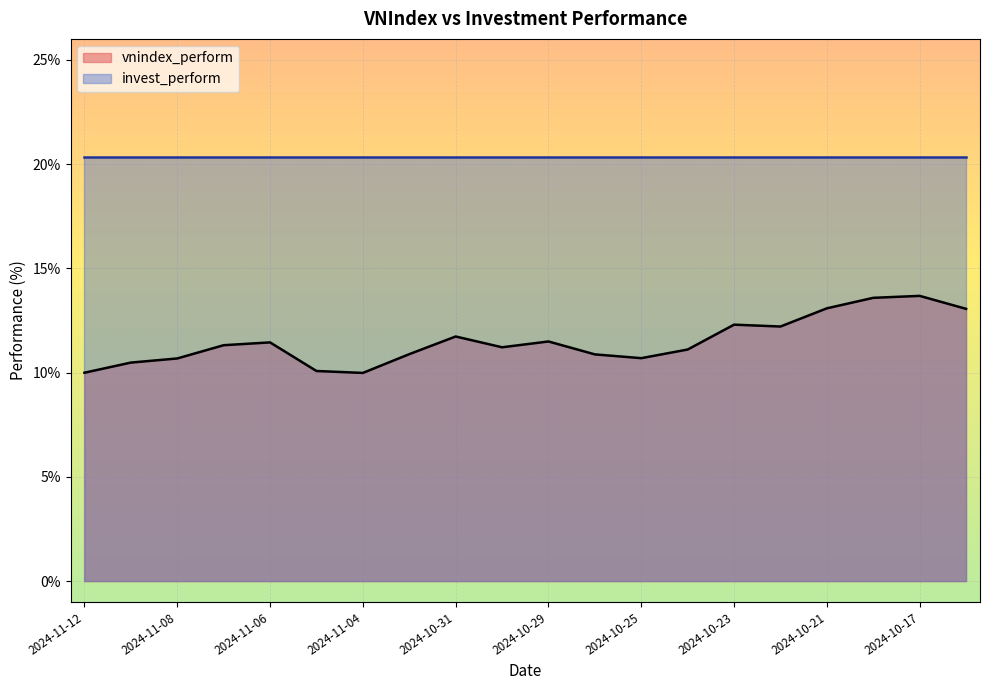

The chart shows a value of 0.0 at 2024-10-16. True or false?

False